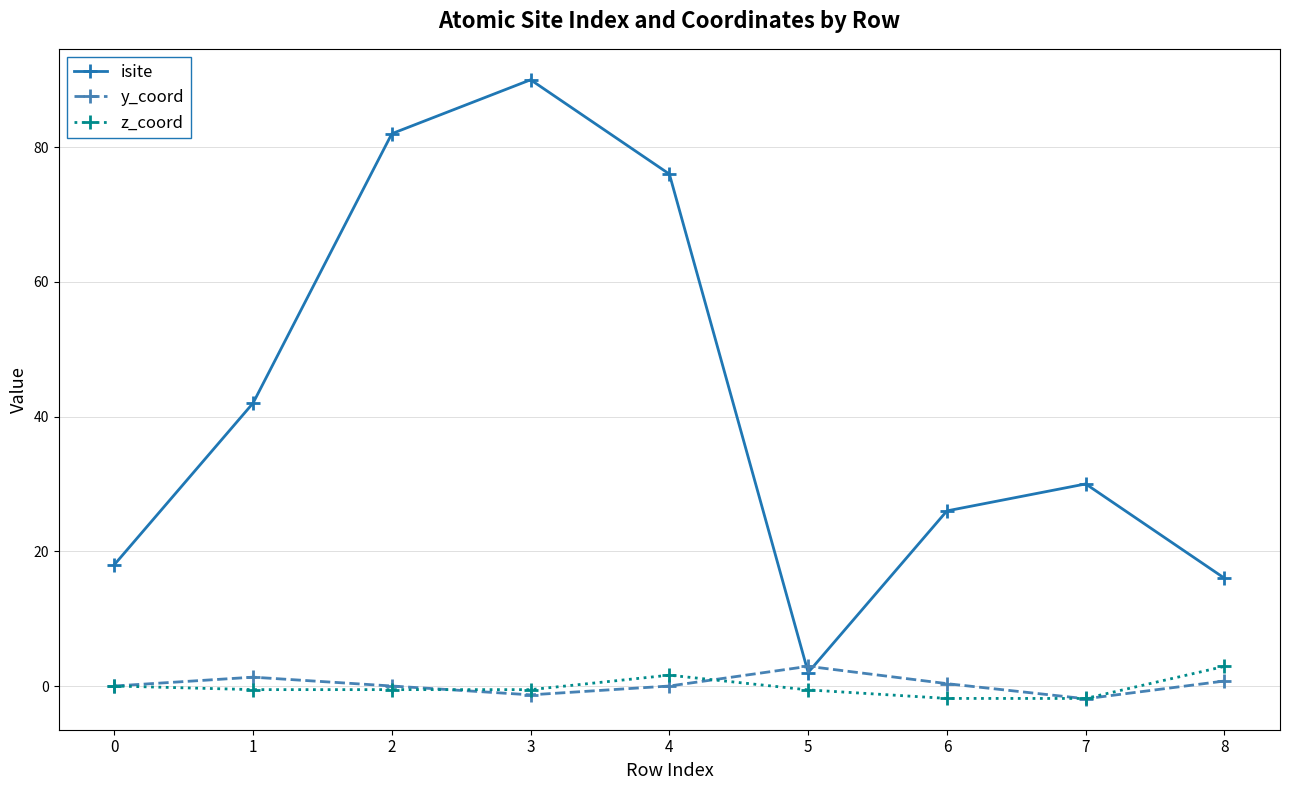

How many data points in isite are less than 30?

4